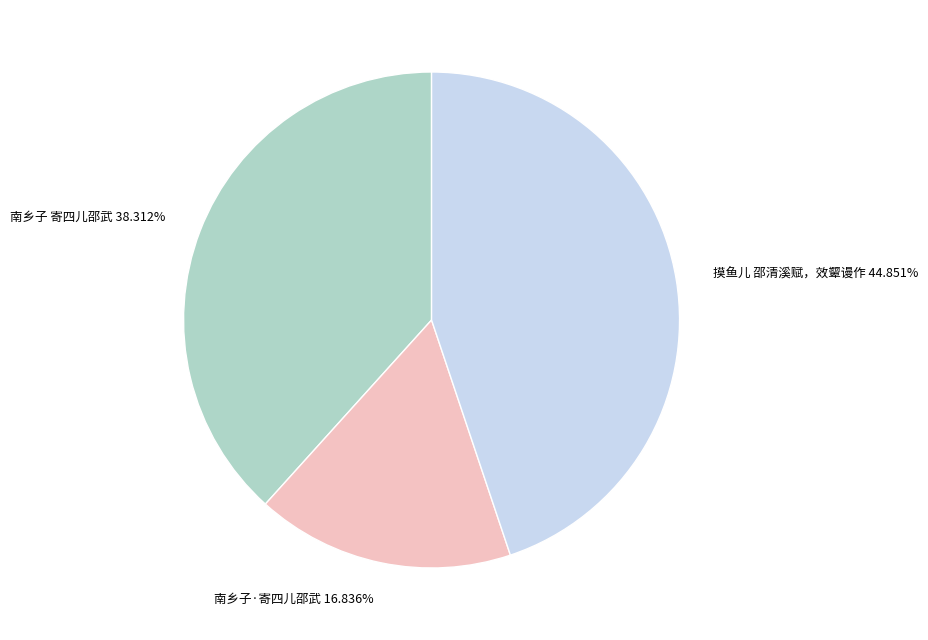

What is the ratio of the value at 摸鱼儿 邵清溪赋，效颦谩作 44.851% to the value at 南乡子·寄四儿邵武 16.836%?

2.7